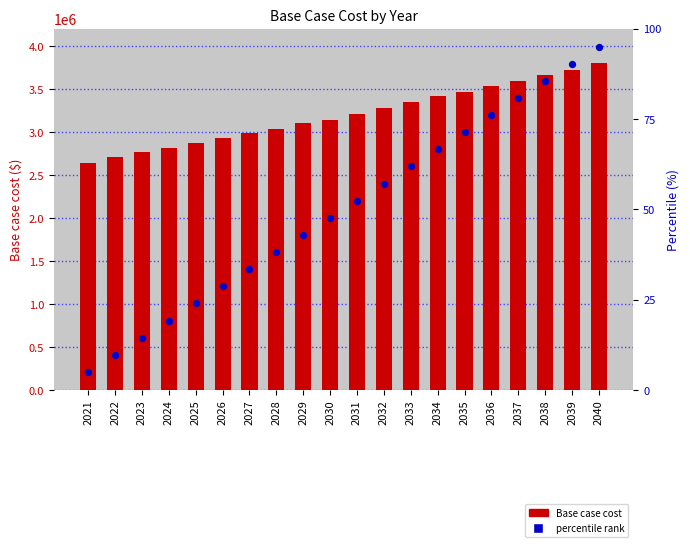

Is the value of Base case cost at 2033 greater than the value of percentile rank at 2036?

Yes